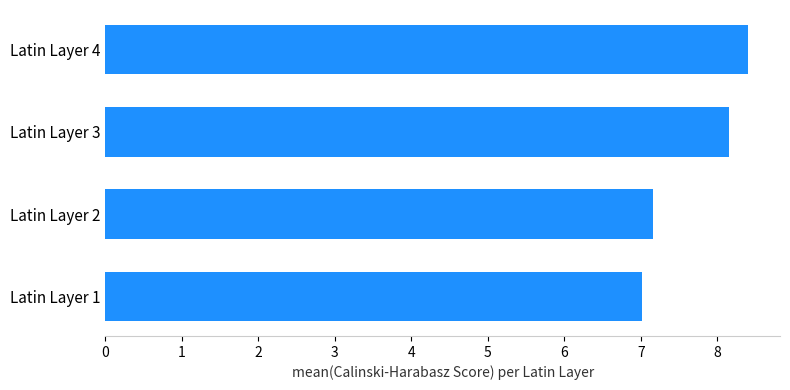

What is the sum of the values at Latin Layer 2 and Latin Layer 3?

15.3